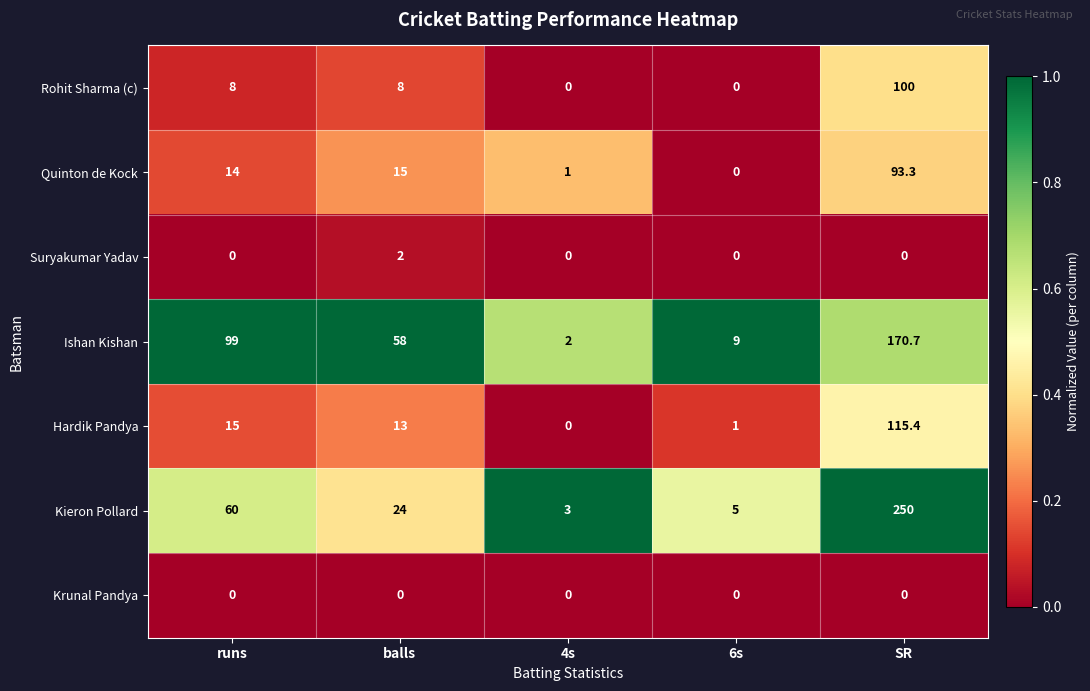

What is the difference between the Ishan Kishan values at runs and 4s?

97.0